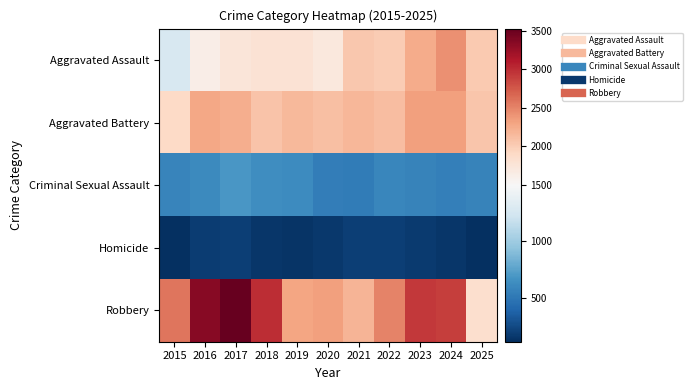

At which category does the chart reach its peak across all series?

2017